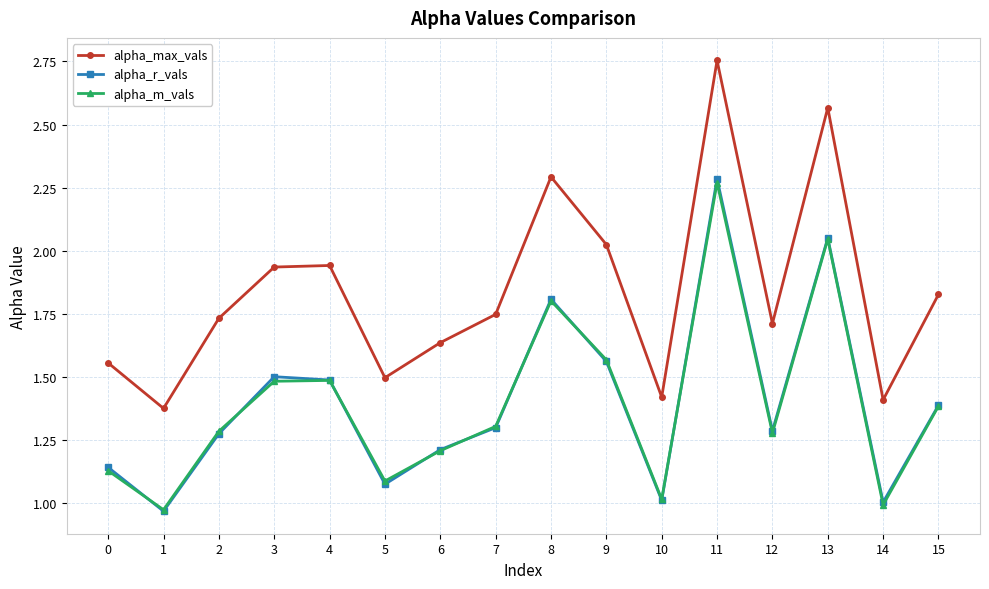

Where is the first local minimum for alpha_m_vals?

1